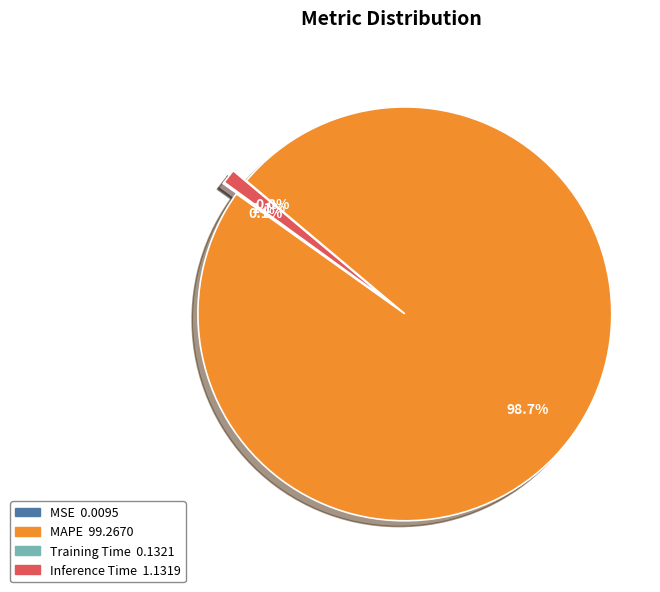

Is MAPE the majority of the pie?

Yes